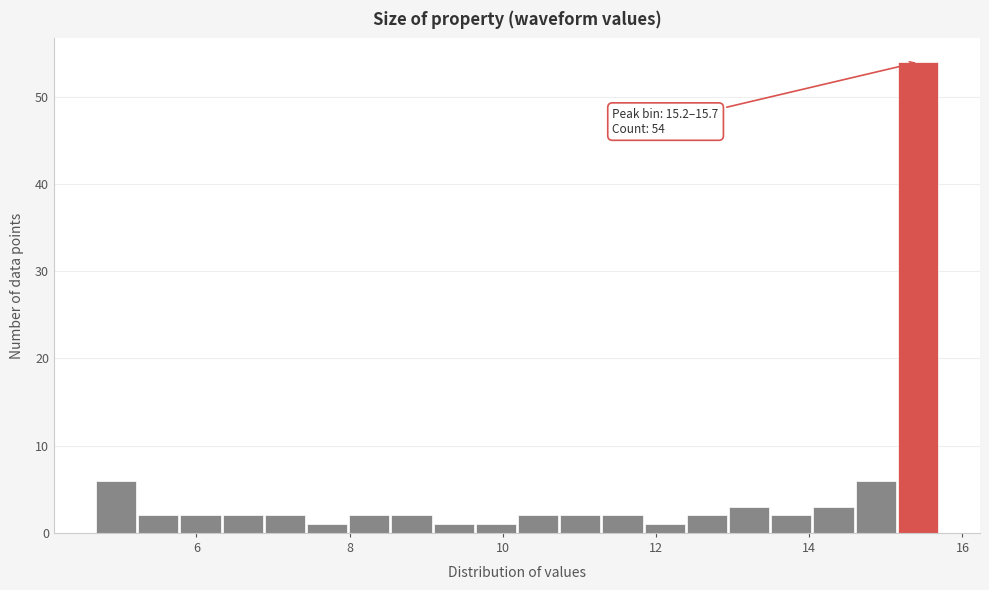

Around what value on the x-axis is the tallest bar? Give the approximate position of its centre, as read against the axis.

15.4